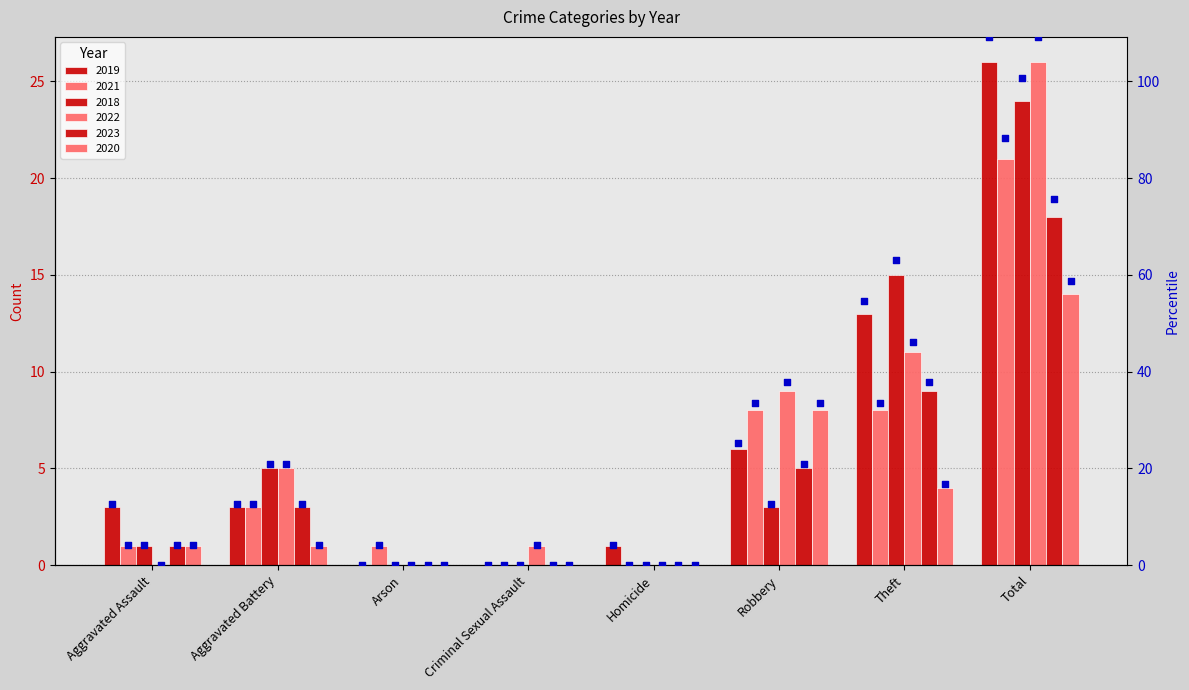

Is the value of 2019 pct at Aggravated Battery greater than the value of 2022 pct at Criminal Sexual Assault?

Yes